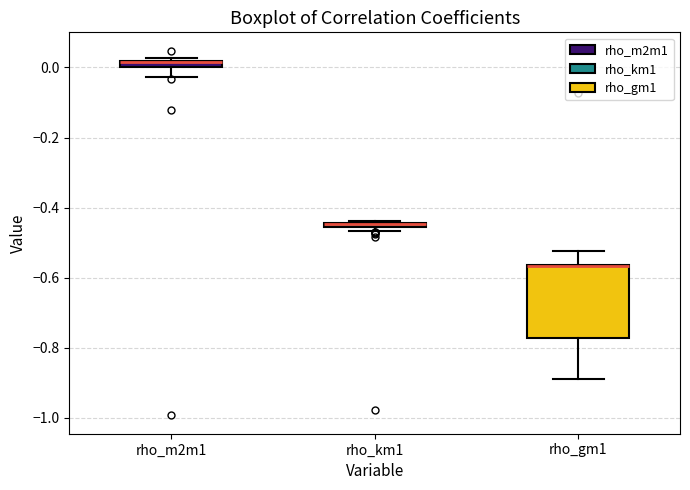

Comparing the boxes themselves (not the whiskers), which one is the tallest?

rho_gm1